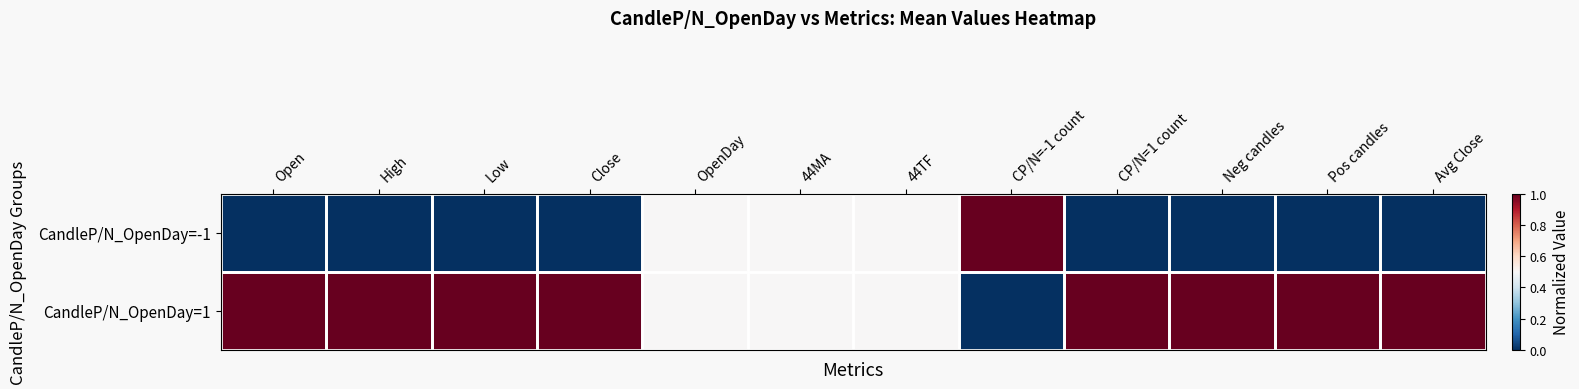

Which has a higher value, High or 44MA?

44MA